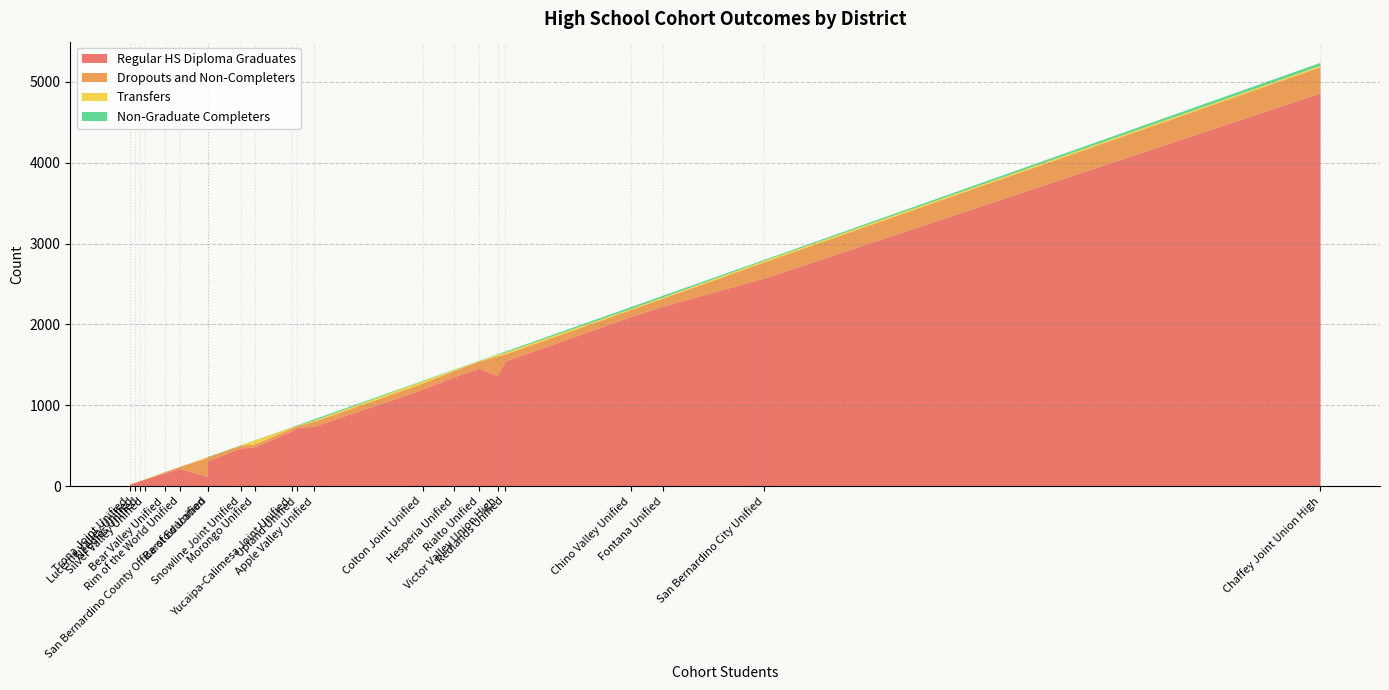

Reading right to left, transcribe all the data shown in this chart.

Regular HS Diploma Graduates: Yucaipa-Calimesa Joint Unified=676	Victor Valley Union High=1359	Upland Unified=717	Trona Joint Unified=17	Snowline Joint Unified=466	Silver Valley Unified=77	San Bernardino County Office of Education=115	San Bernardino City Unified=2568	Rim of the World Unified=213	Rialto Unified=1452	Redlands Unified=1540	Needles Unified=60	Morongo Unified=477	Lucerne Valley Unified=37	Hesperia Unified=1347	Fontana Unified=2219	Colton Joint Unified=1191	Chino Valley Unified=2091	Chaffey Joint Union High=4857	Bear Valley Unified=156	Barstow Unified=309	Apple Valley Unified=736
Dropouts and Non-Completers: Yucaipa-Calimesa Joint Unified=37	Victor Valley Union High=245	Upland Unified=25	Trona Joint Unified=1	Snowline Joint Unified=37	Silver Valley Unified=2	San Bernardino County Office of Education=233	San Bernardino City Unified=198	Rim of the World Unified=25	Rialto Unified=89	Redlands Unified=87	Needles Unified=4	Morongo Unified=36	Lucerne Valley Unified=5	Hesperia Unified=77	Fontana Unified=100	Colton Joint Unified=75	Chino Valley Unified=87	Chaffey Joint Union High=323	Bear Valley Unified=14	Barstow Unified=49	Apple Valley Unified=60
Transfers: Yucaipa-Calimesa Joint Unified=12	Victor Valley Union High=20	Upland Unified=2	Trona Joint Unified=0	Snowline Joint Unified=2	Silver Valley Unified=4	San Bernardino County Office of Education=12	San Bernardino City Unified=20	Rim of the World Unified=1	Rialto Unified=6	Redlands Unified=24	Needles Unified=0	Morongo Unified=50	Lucerne Valley Unified=1	Hesperia Unified=12	Fontana Unified=15	Colton Joint Unified=29	Chino Valley Unified=13	Chaffey Joint Union High=18	Bear Valley Unified=0	Barstow Unified=0	Apple Valley Unified=15
Non-Graduate Completers: Yucaipa-Calimesa Joint Unified=3	Victor Valley Union High=7	Upland Unified=8	Trona Joint Unified=1	Snowline Joint Unified=3	Silver Valley Unified=1	San Bernardino County Office of Education=0	San Bernardino City Unified=13	Rim of the World Unified=1	Rialto Unified=3	Redlands Unified=13	Needles Unified=0	Morongo Unified=3	Lucerne Valley Unified=0	Hesperia Unified=5	Fontana Unified=22	Colton Joint Unified=7	Chino Valley Unified=24	Chaffey Joint Union High=37	Bear Valley Unified=1	Barstow Unified=4	Apple Valley Unified=17